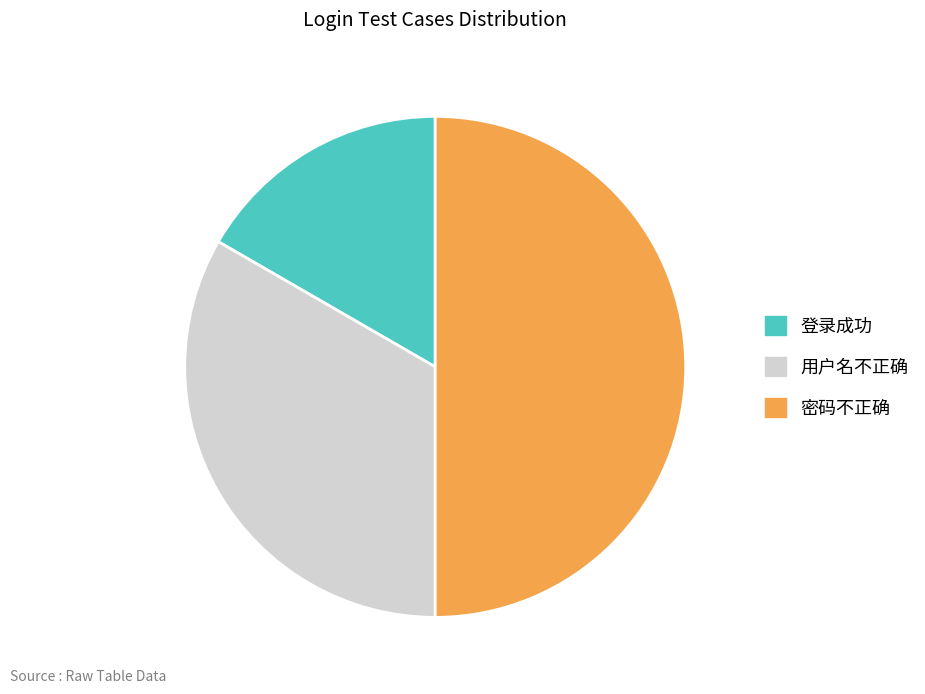

Does 用户名不正确 account for over 50% of the chart?

No